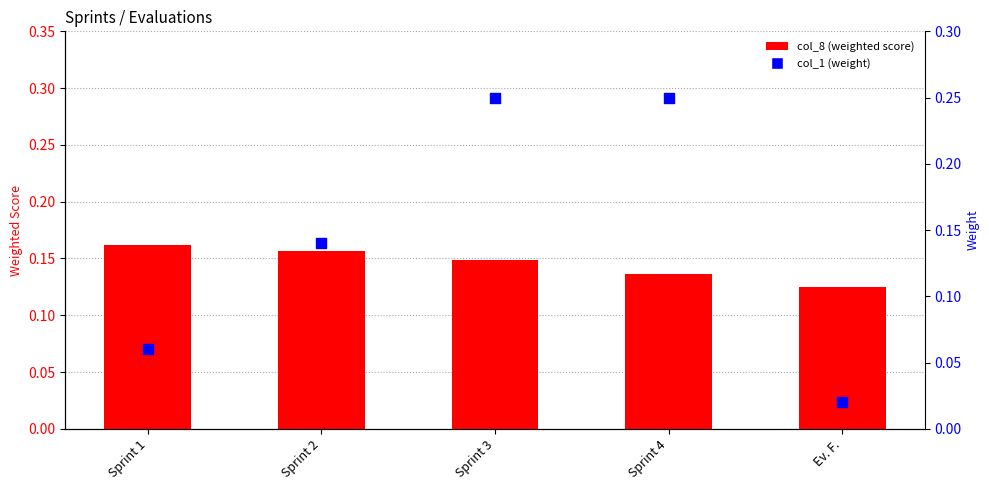

What are all the series names shown in the legend?

col_8 (weighted score), col_1 (weight)